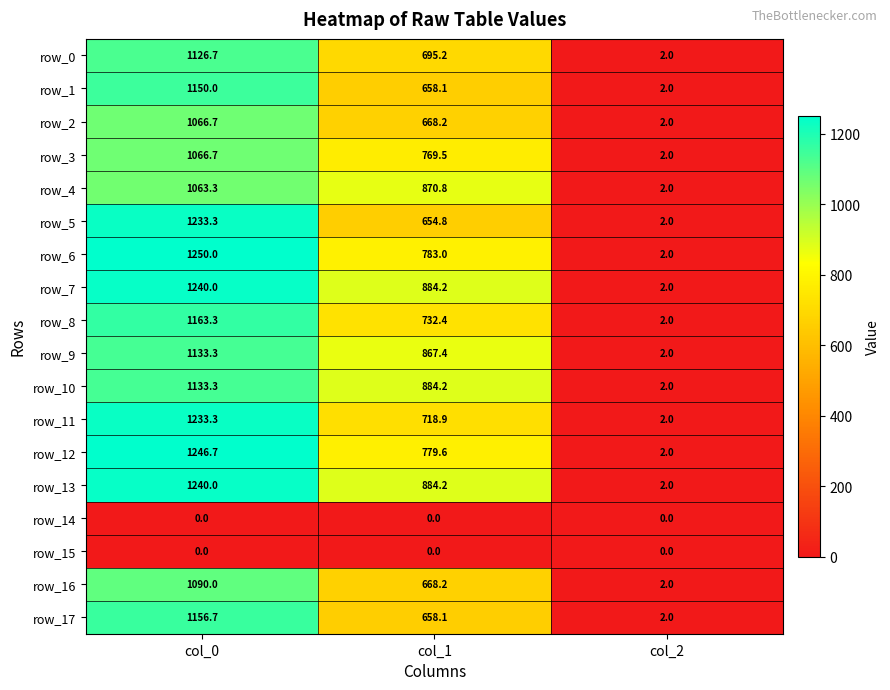

How many data points in row_11 are above 718?

2